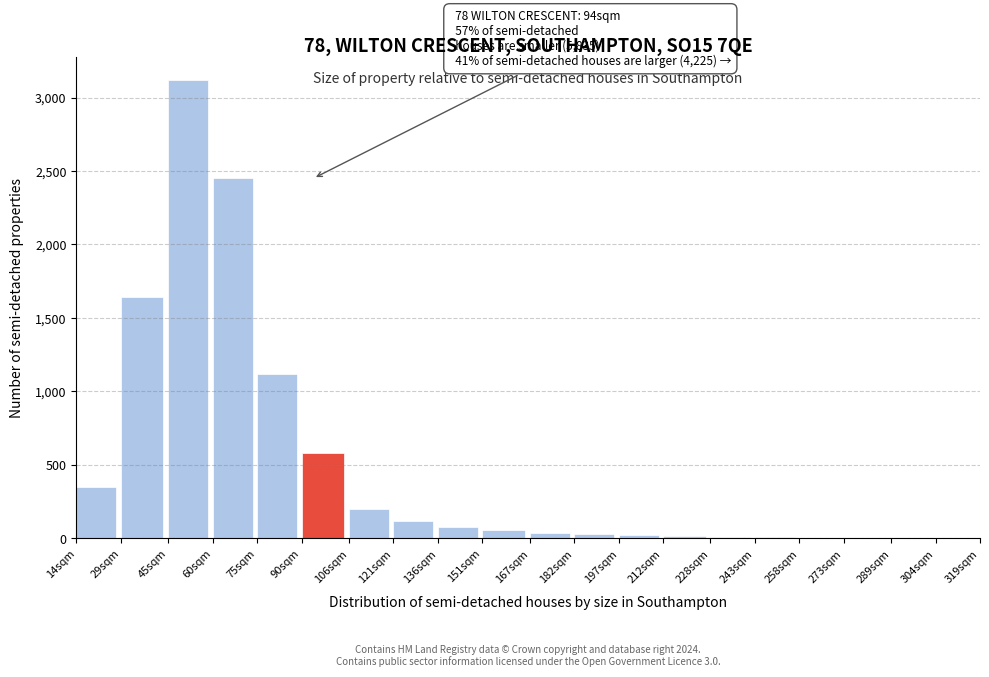

True or false: the data shows 1120 at 75sqm.

True